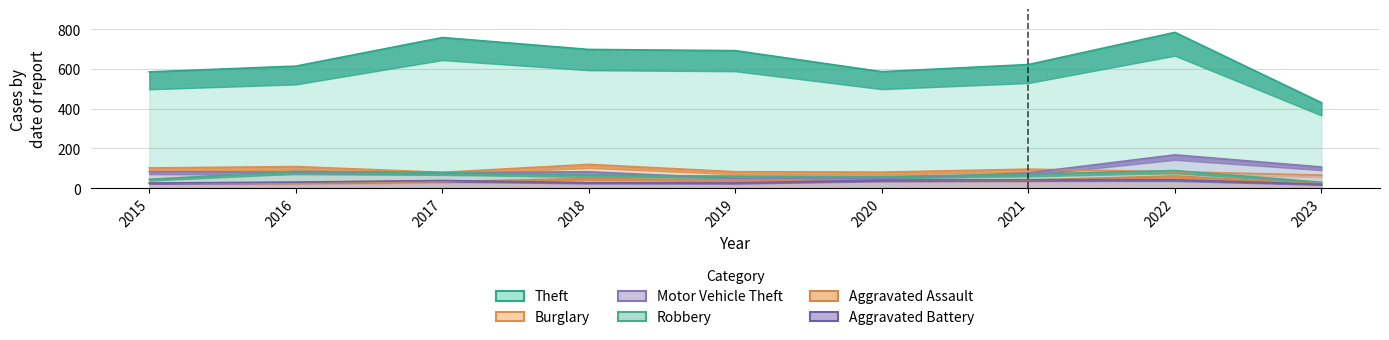

How many categories are shown in the chart?

9